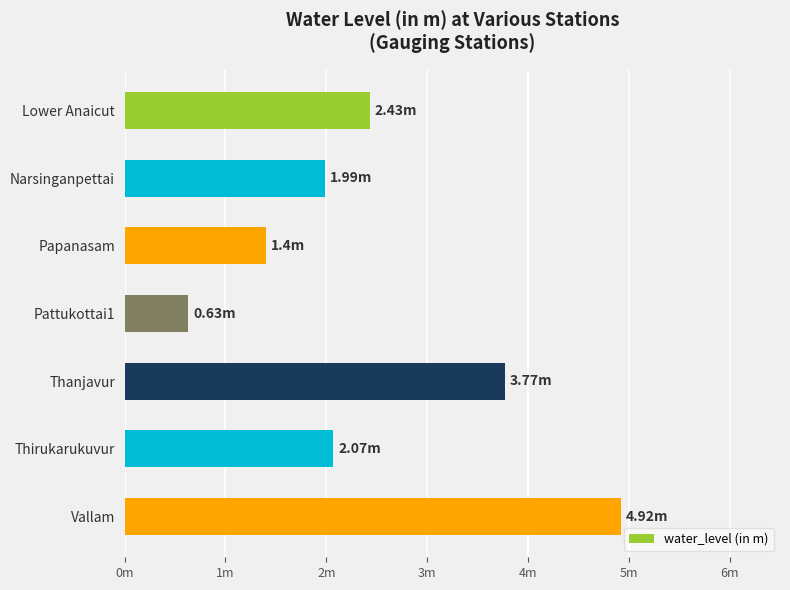

At which label is the value closest to 2?

Narsinganpettai